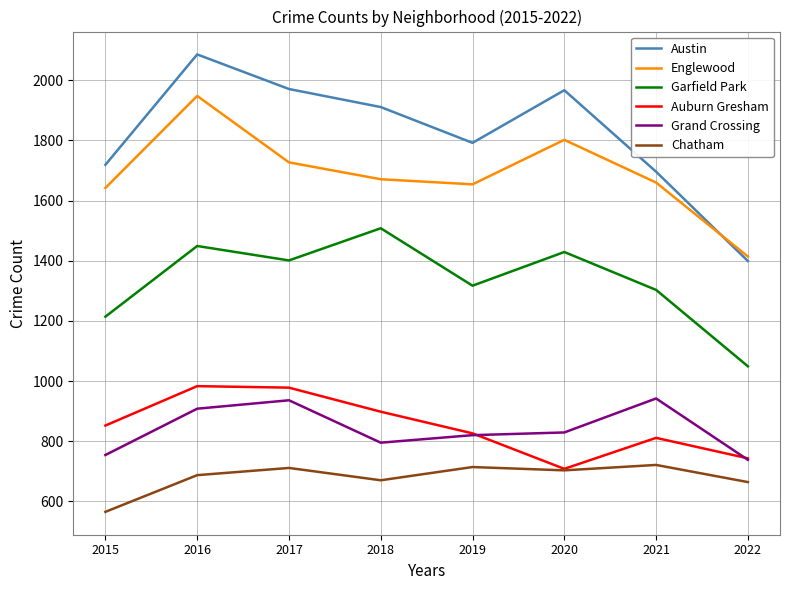

At how many categories does at least one series exceed 1736?

5